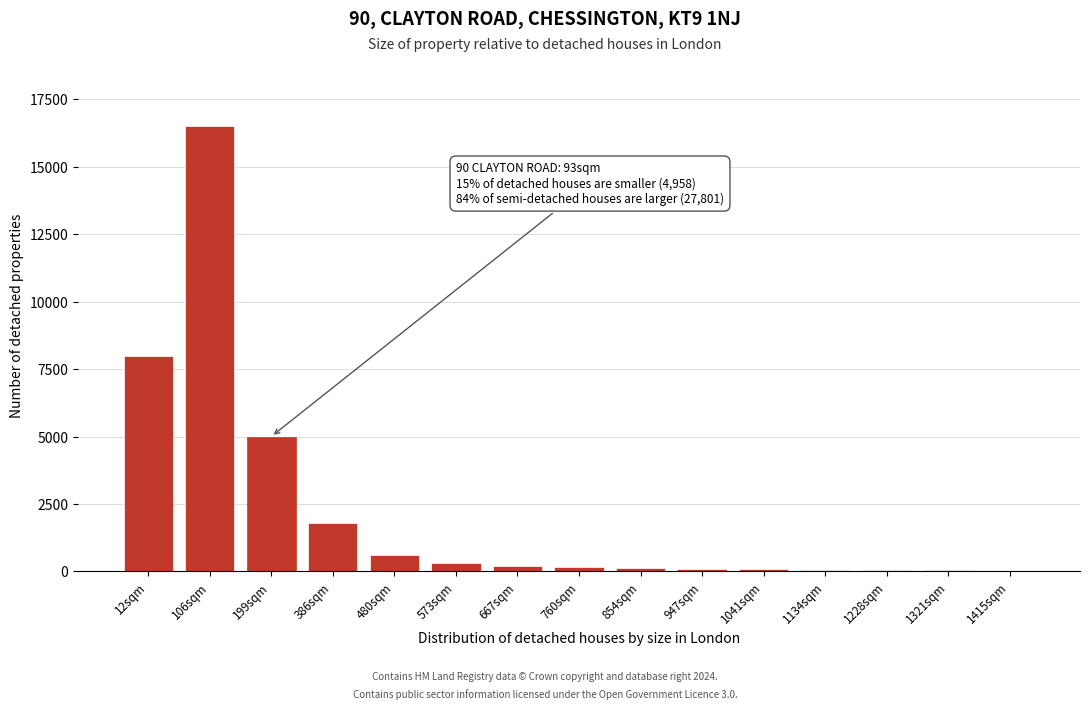

What is the sum of all values?

33030